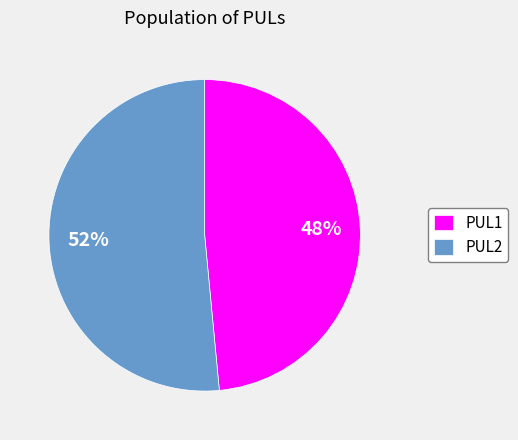

Between PUL1 and PUL2, which is larger?

PUL2